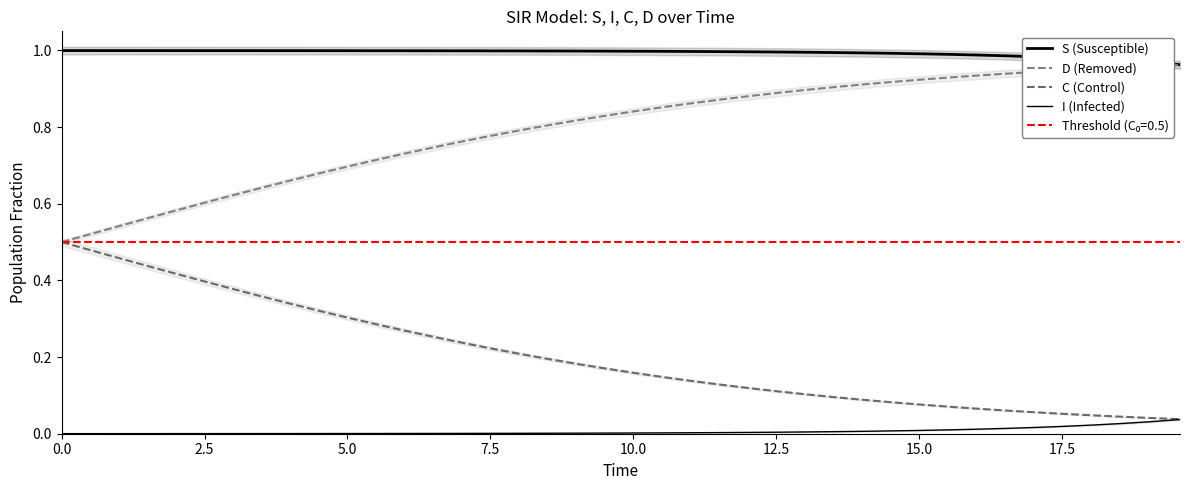

How many lines are shown in the chart?

4